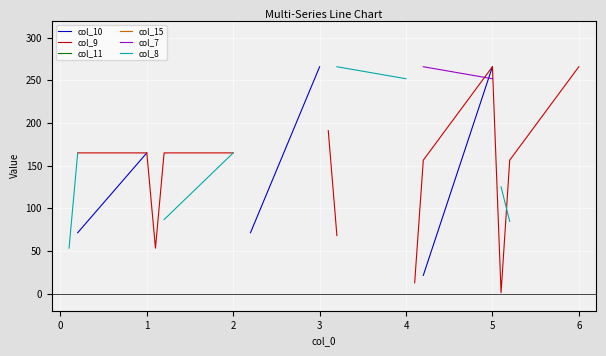

What is the minimum value for col_10?

21.5